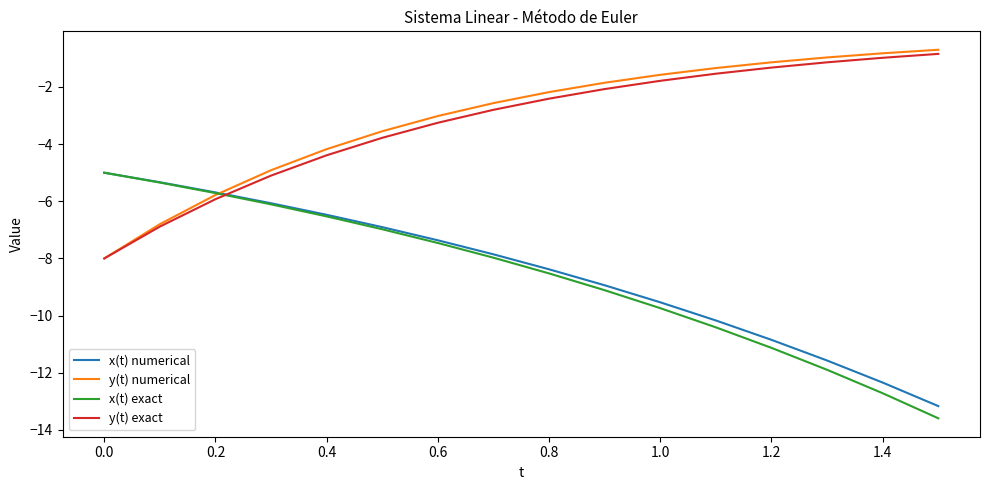

What are all the series names shown in the legend?

x(t) numerical, y(t) numerical, x(t) exact, y(t) exact